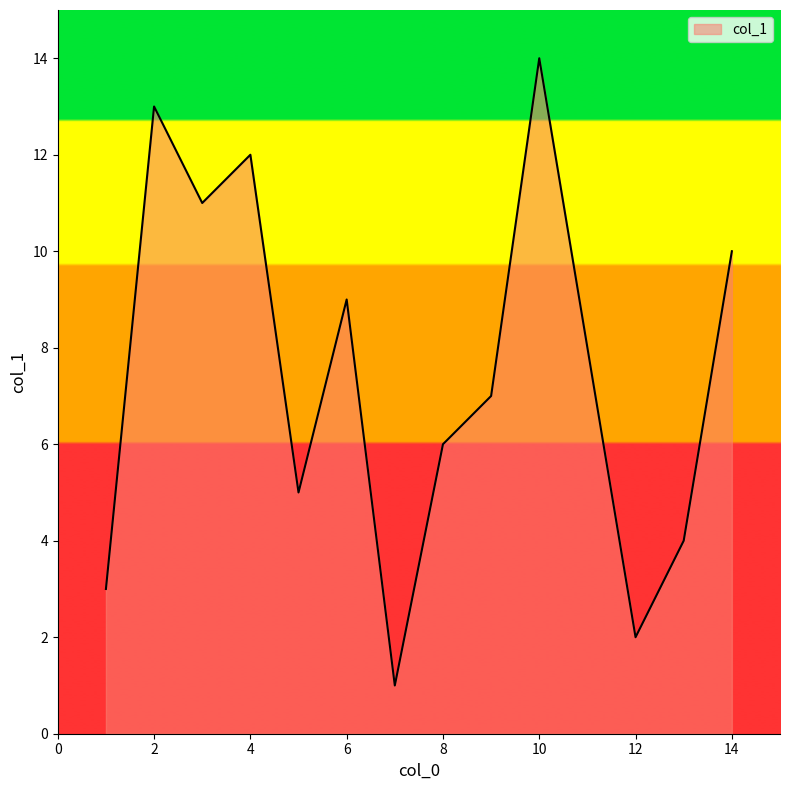

What is the maximum value shown in the chart?

14